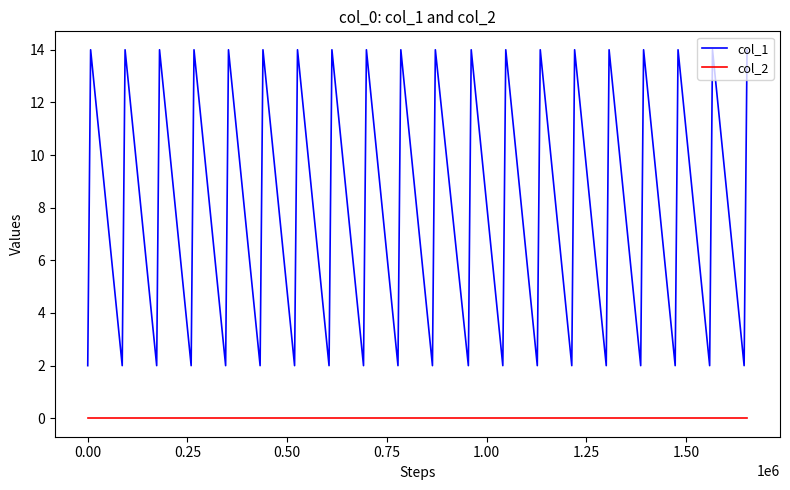

At how many categories does at least one series exceed 0?

40